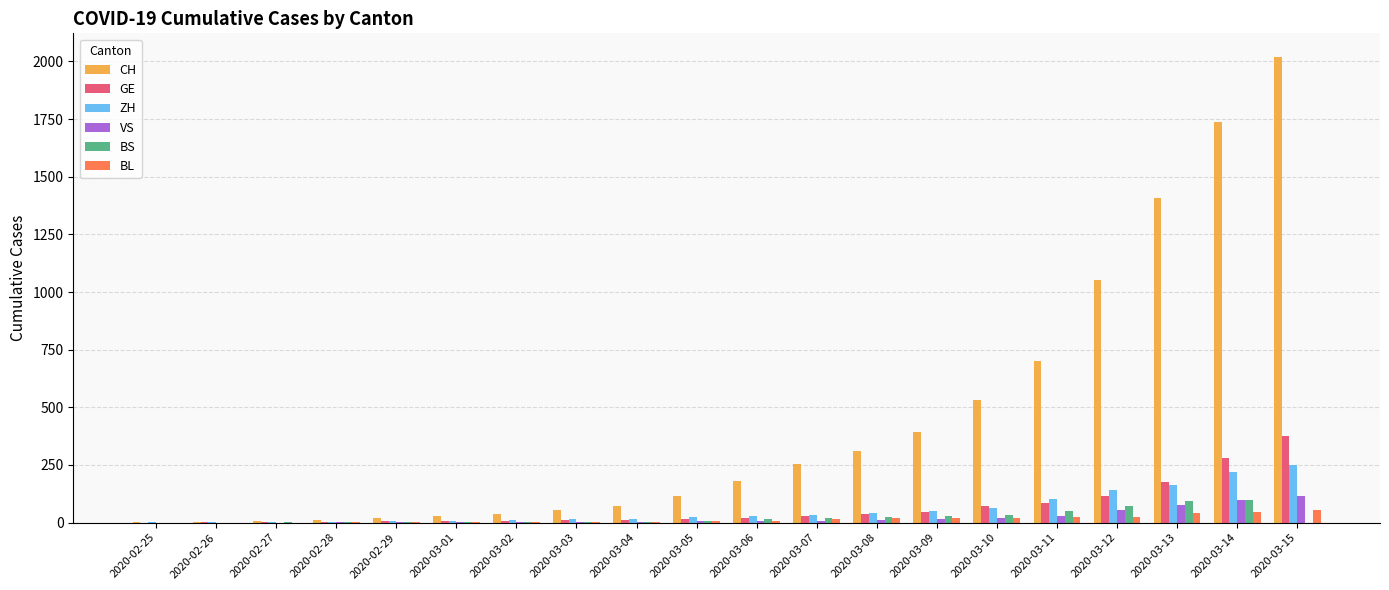

The value of CH at 2020-03-13 is 1406. True or false?

True